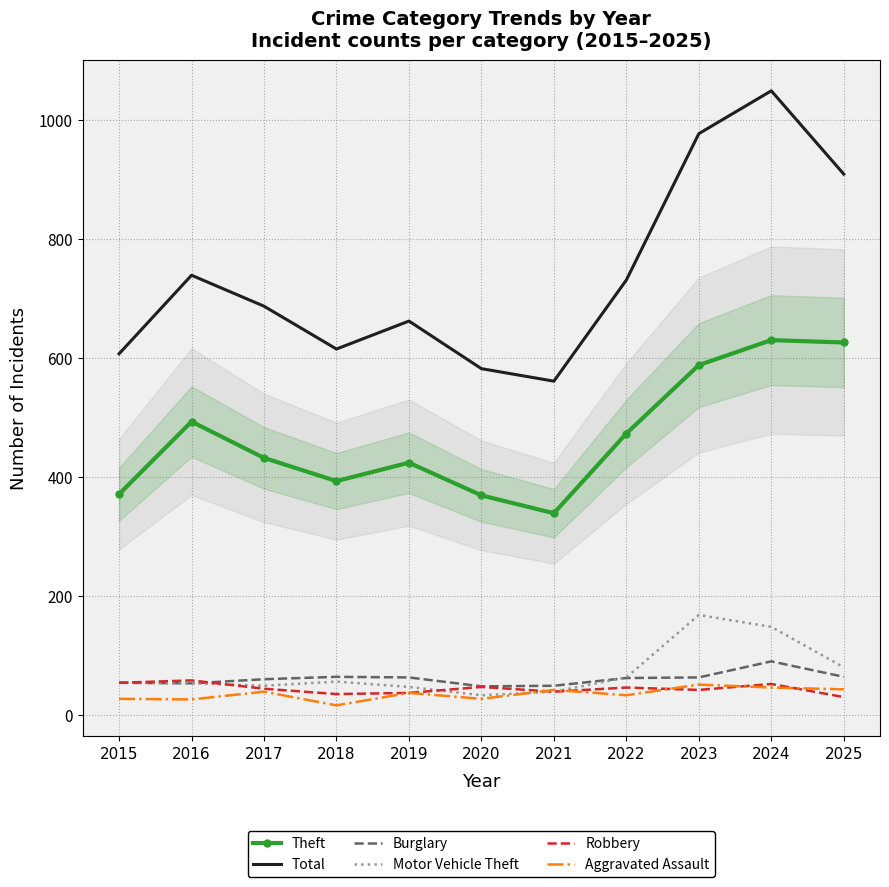

True or false: Theft and Robbery intersect in this chart.

False